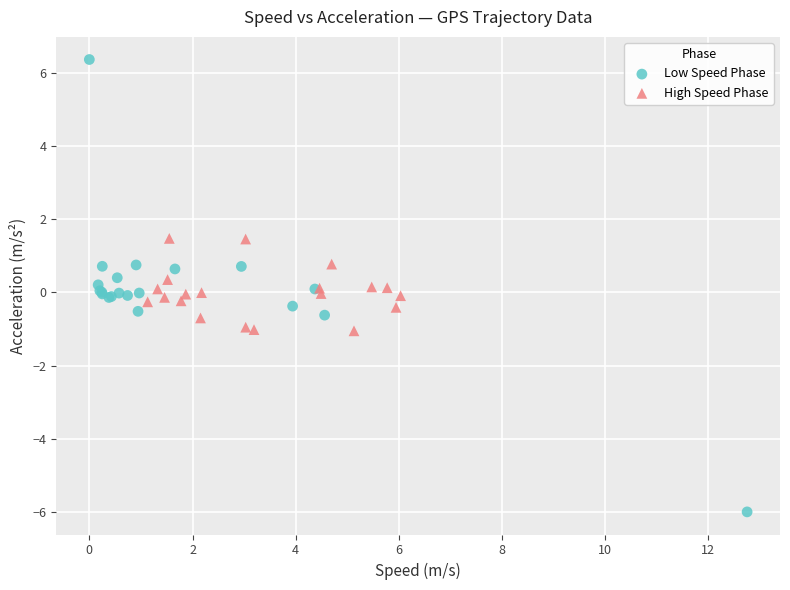

Which series reaches the minimum Y coordinate?

Low Speed Phase